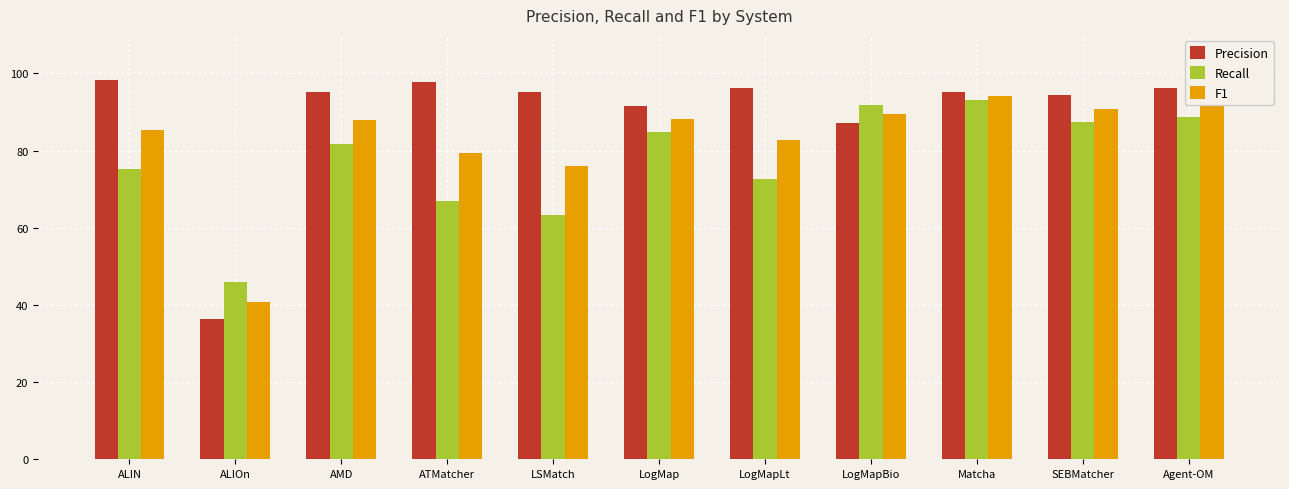

The value of Recall at ALIN is 46.7. True or false?

False